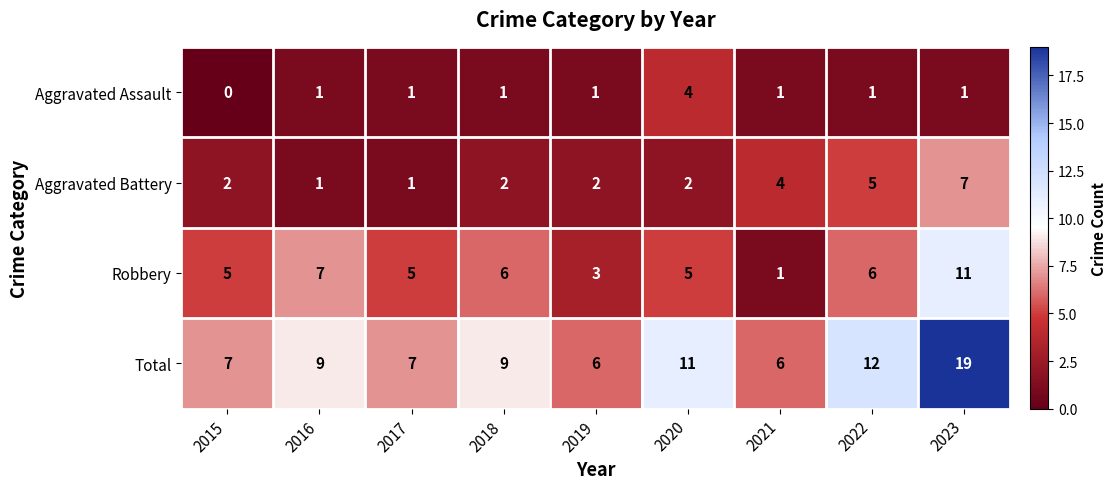

Read the Aggravated Battery value at 2021.

4